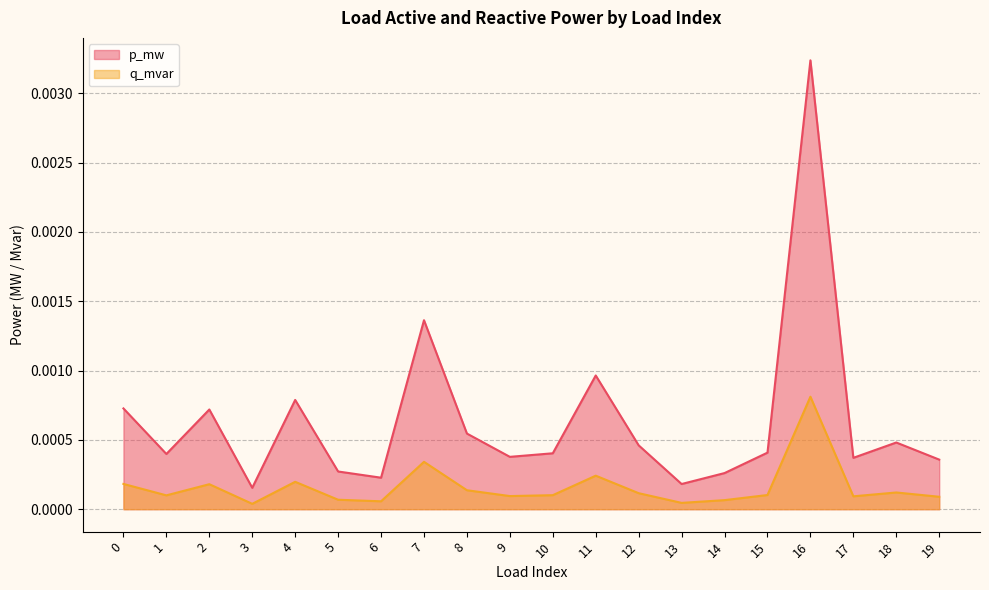

True or false: q_mvar and p_mw intersect in this chart.

False